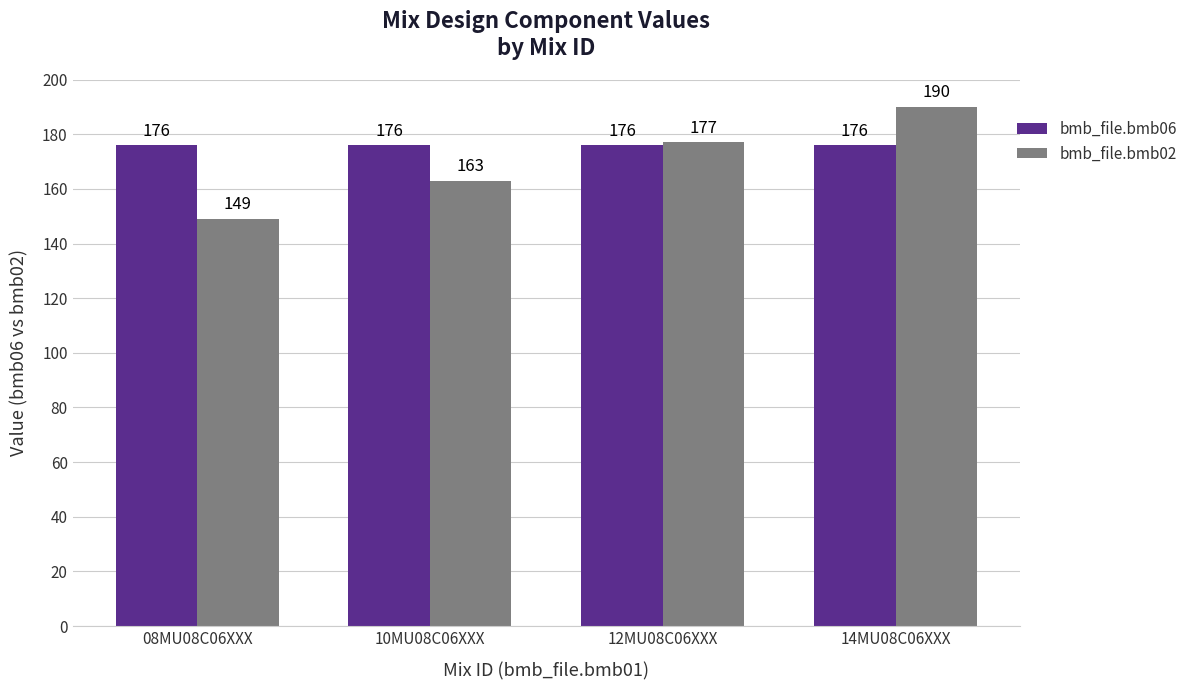

What is the label of the 4th bar from the left?

14MU08C06XXX